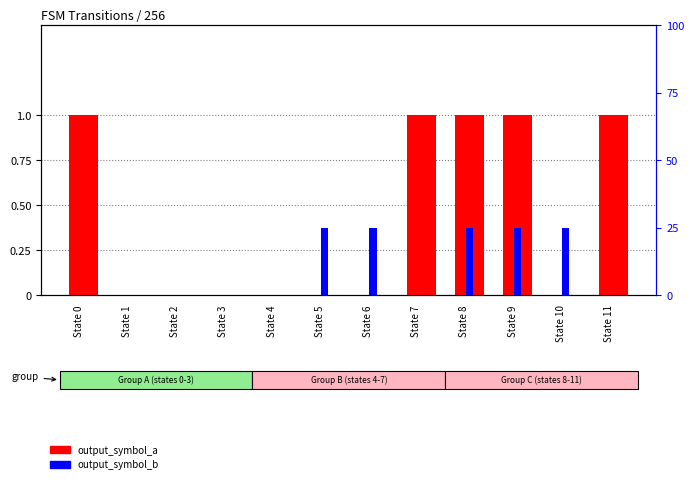

Rank the series by their maximum value, from highest to lowest.

output_symbol_a, output_symbol_b